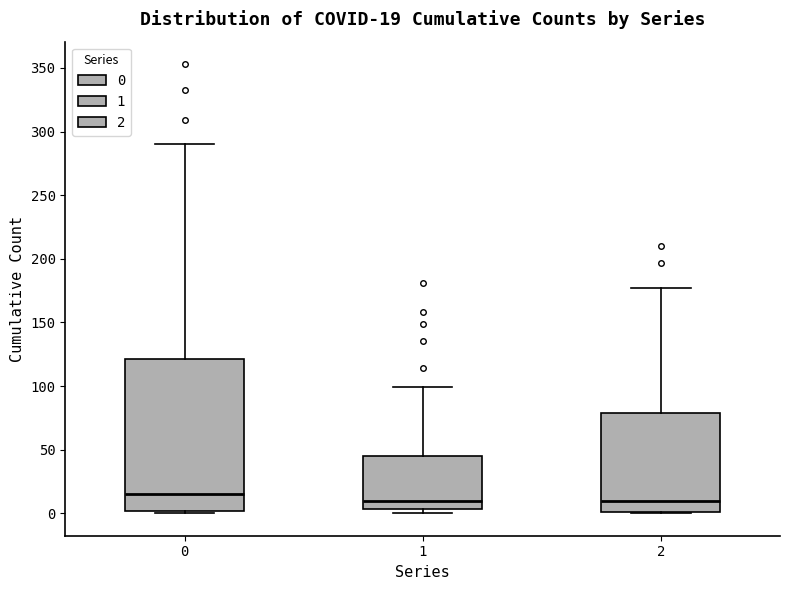

Which box is the tallest, from its lower edge to its upper edge?

0